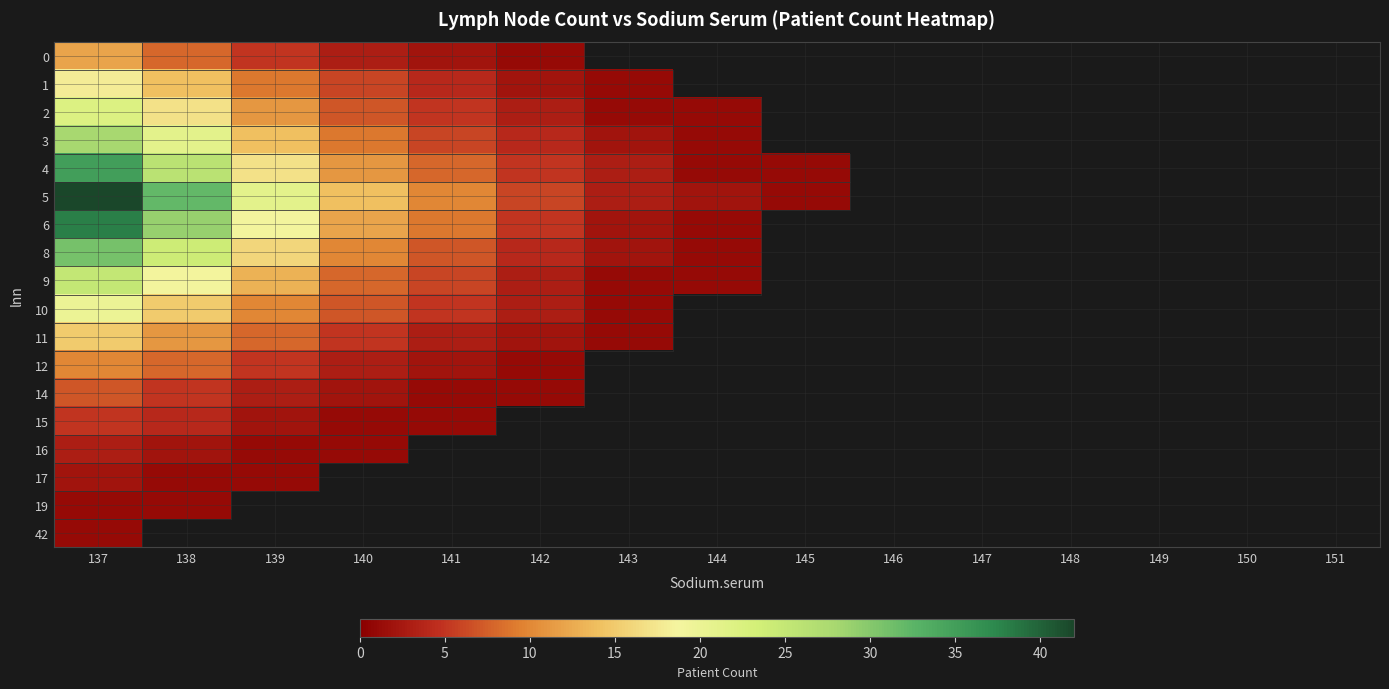

At which label does 0 reach its minimum?

142